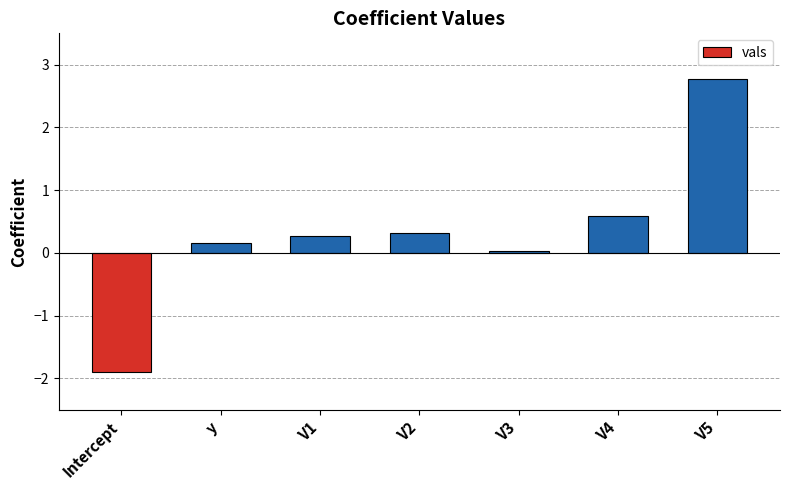

At which label does the data first exceed 0?

y